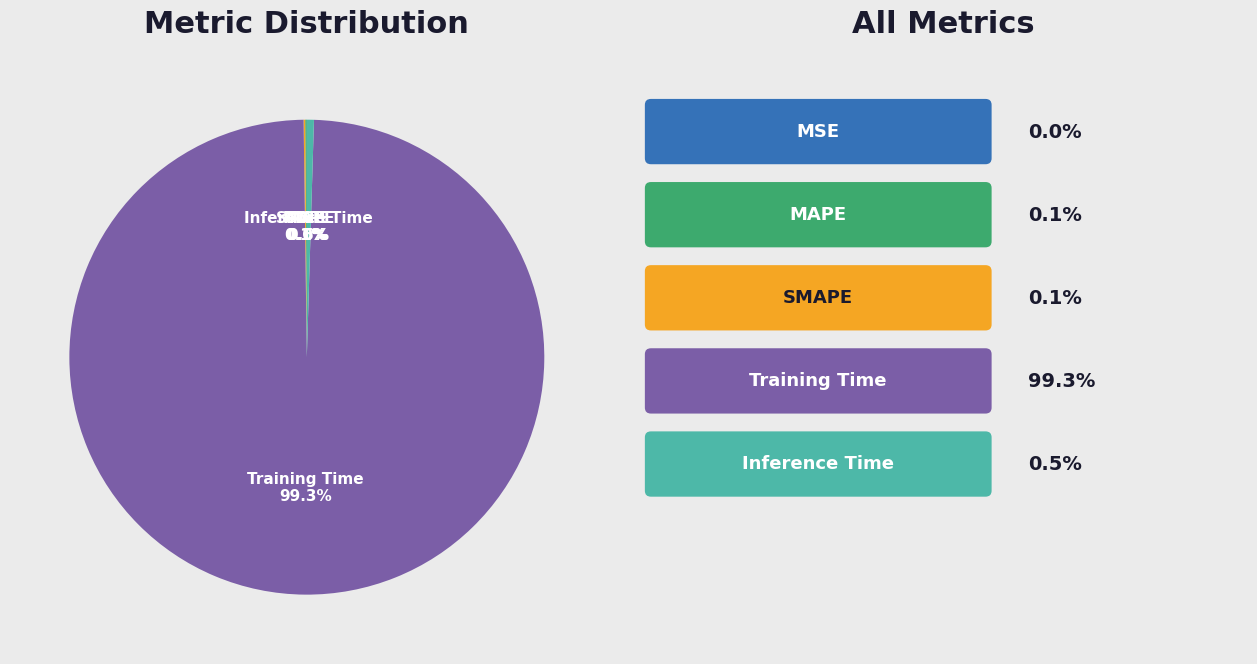

Which category has the biggest portion of the pie?

Training Time